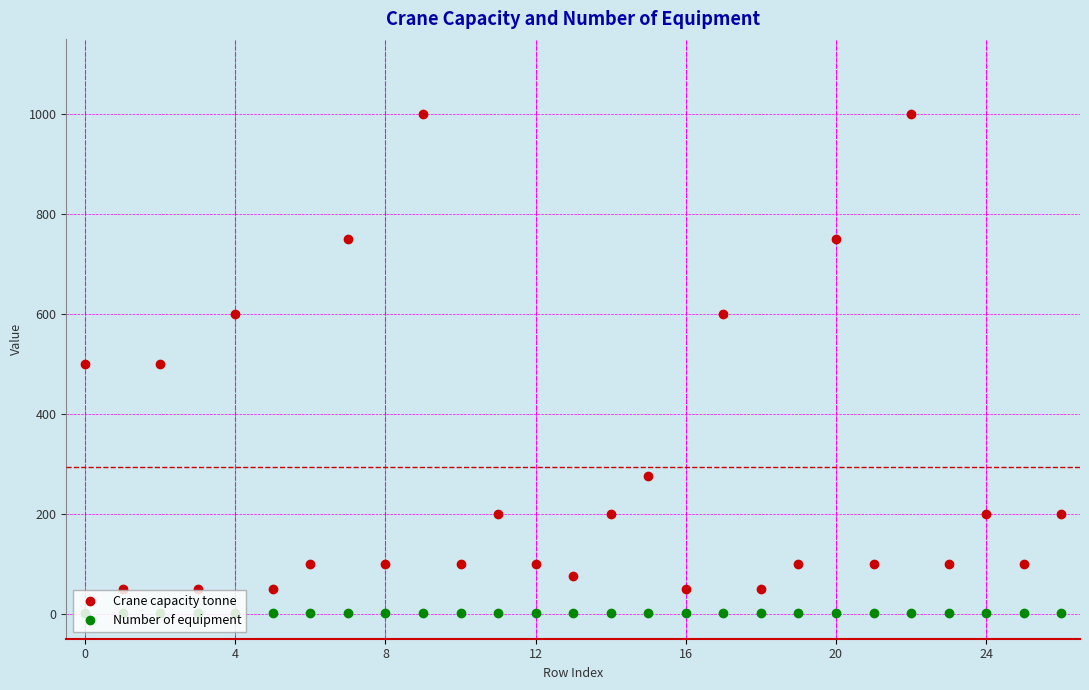

In Crane capacity tonne, how many points are higher than both neighbors (excluding endpoints)?

10